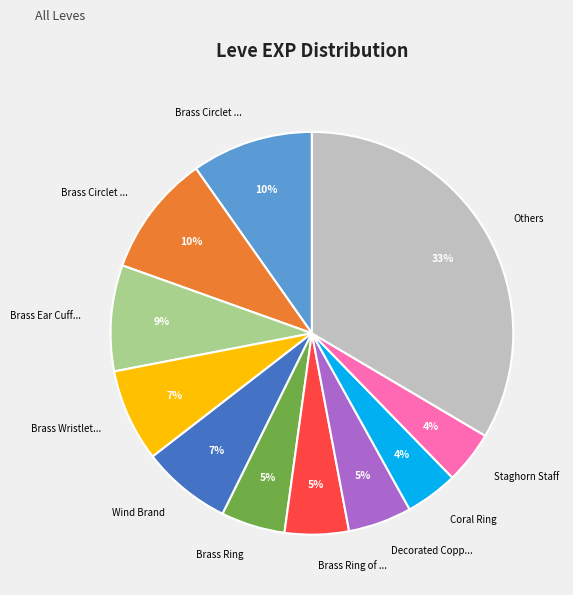

To the nearest percent, what is the average slice percentage?

9%